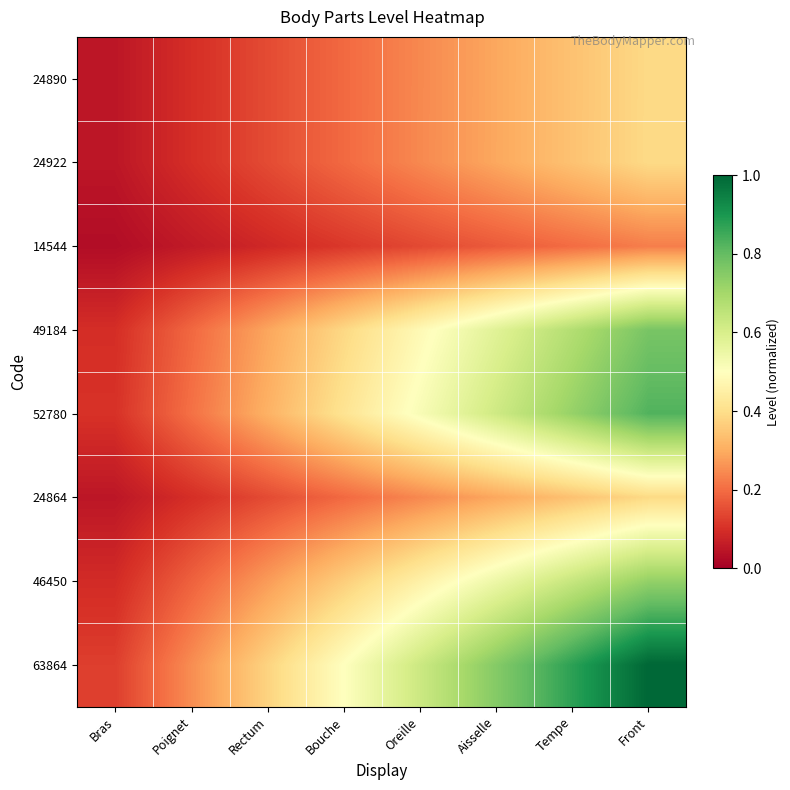

Between Oreille and Bras, which is larger?

Oreille